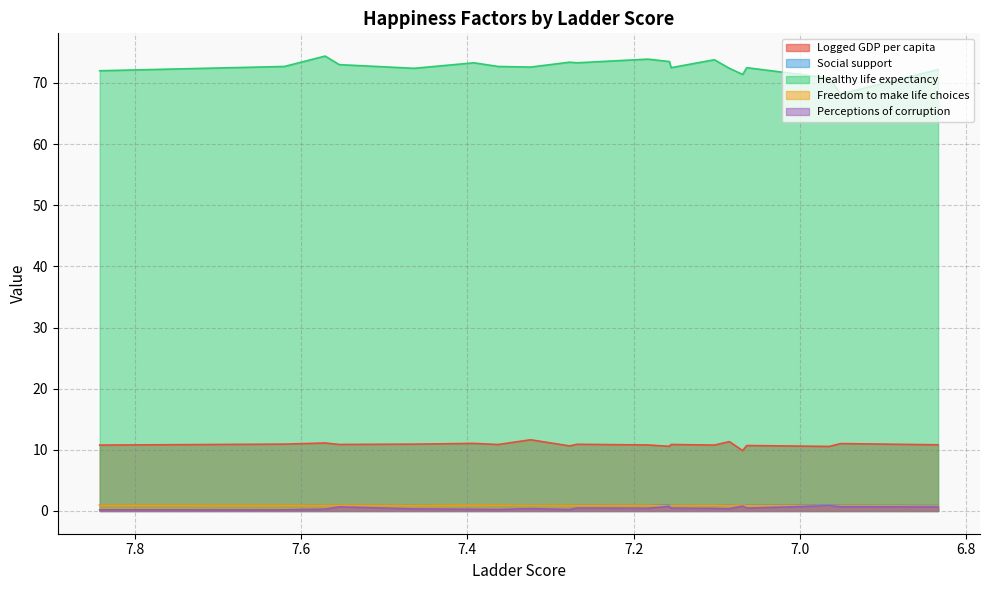

Where is Healthy life expectancy nearest to the value 71?

6.965